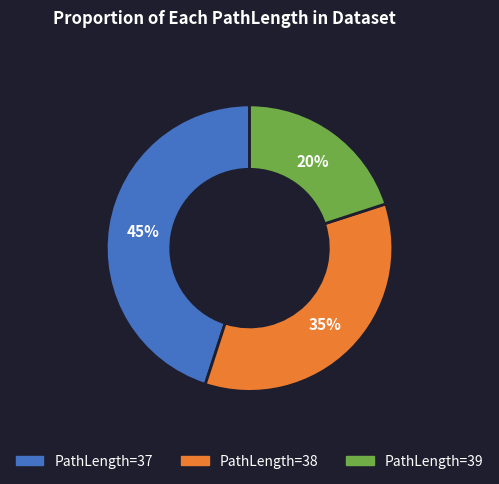

What is the ratio of the value at PathLength=37 to the value at PathLength=38?

1.3